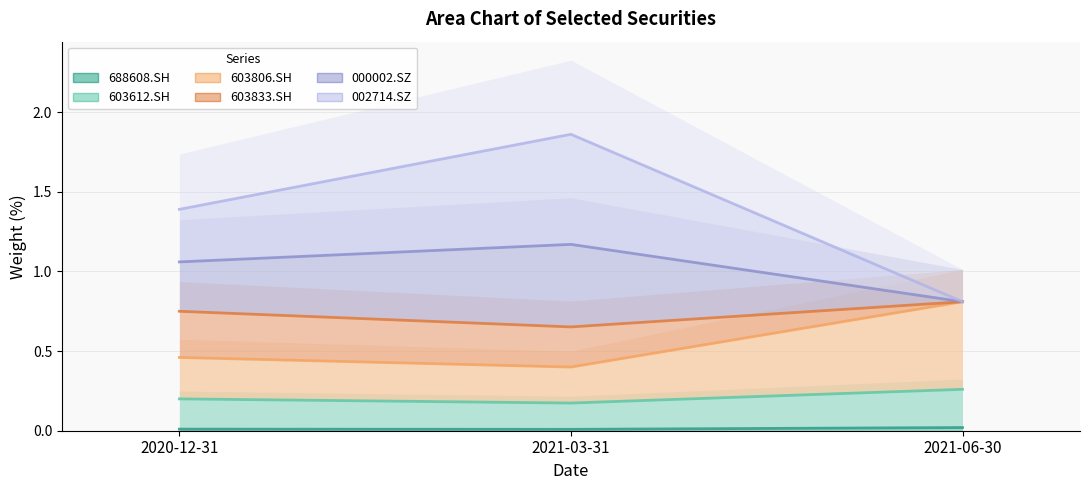

Where is 603612.SH nearest to the value 0?

2021-06-30